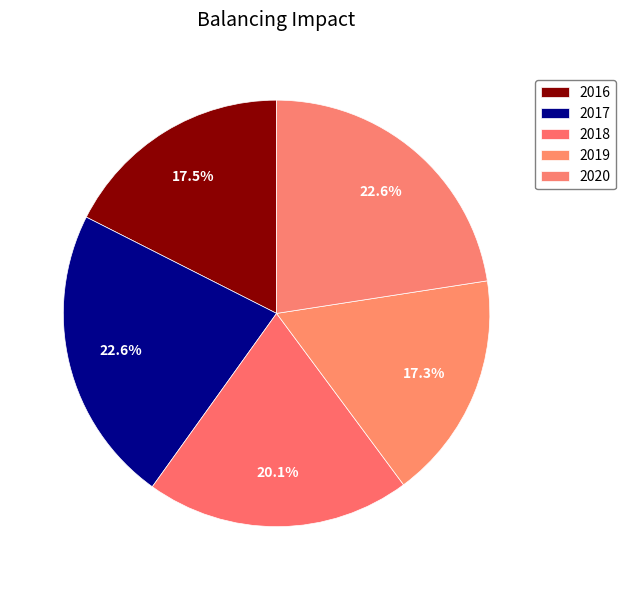

How many segments does this pie chart have?

5